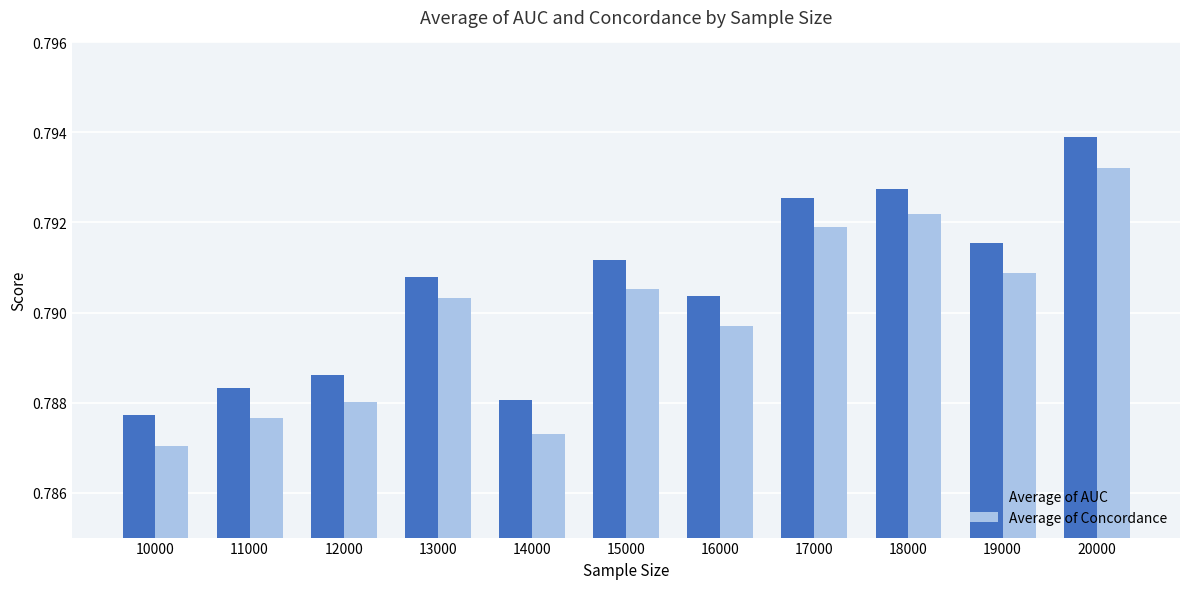

Which series has the widest spread of values?

Average of Concordance